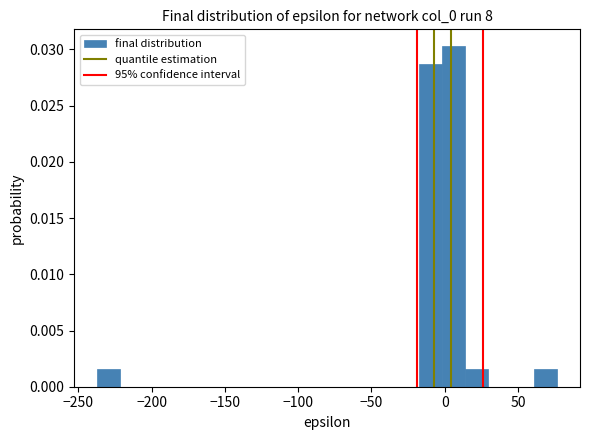

Read against the x-axis, roughly where is the centre of the tallest bar?

5